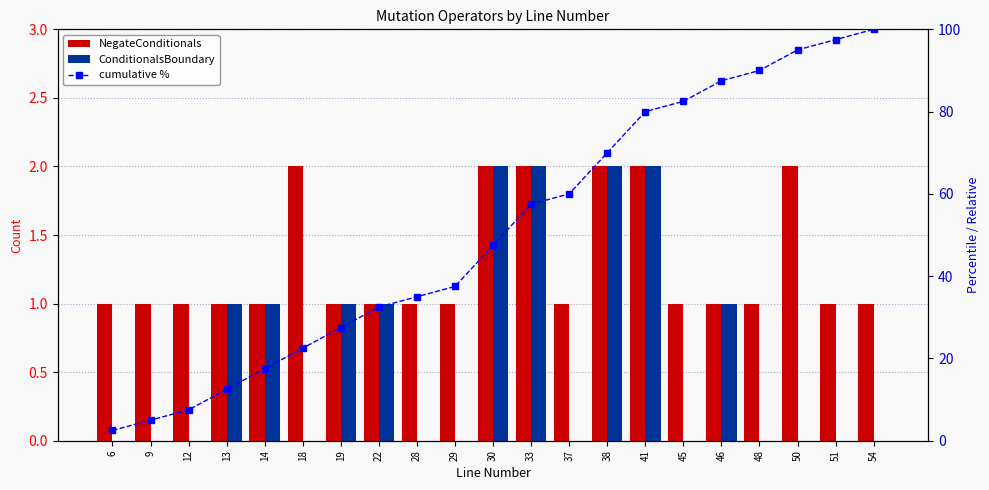

At which category does the chart reach its minimum across all series?

6